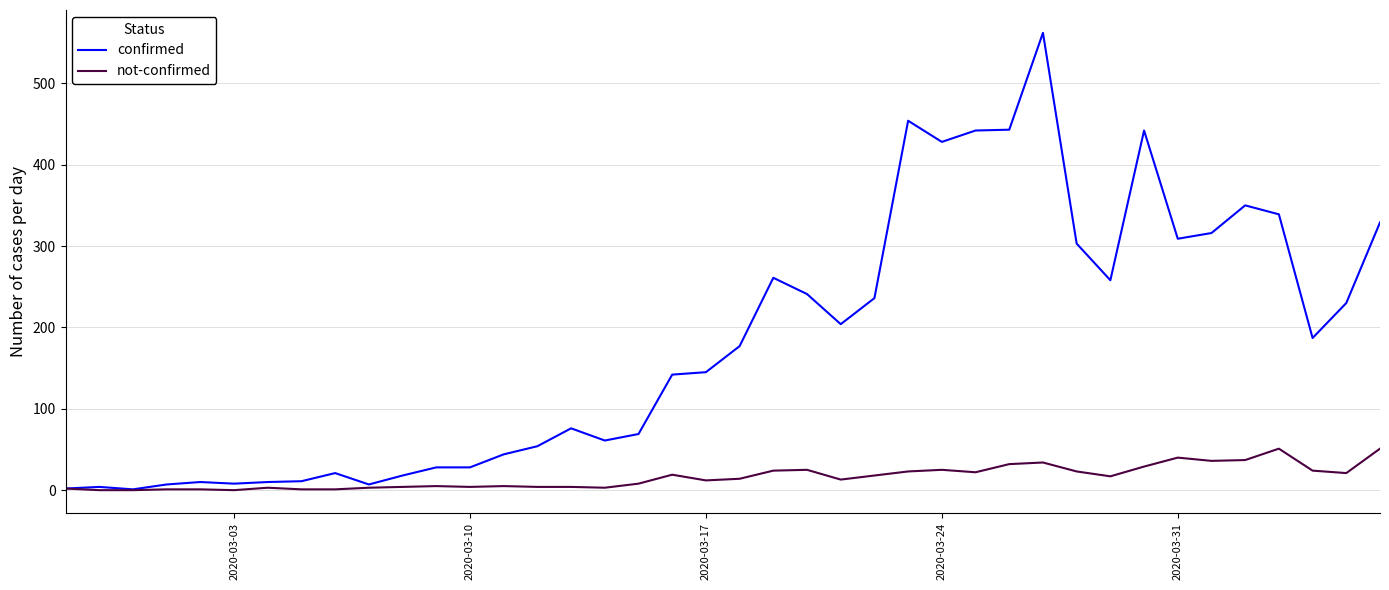

Does the chart display data point markers on the line(s)?

No